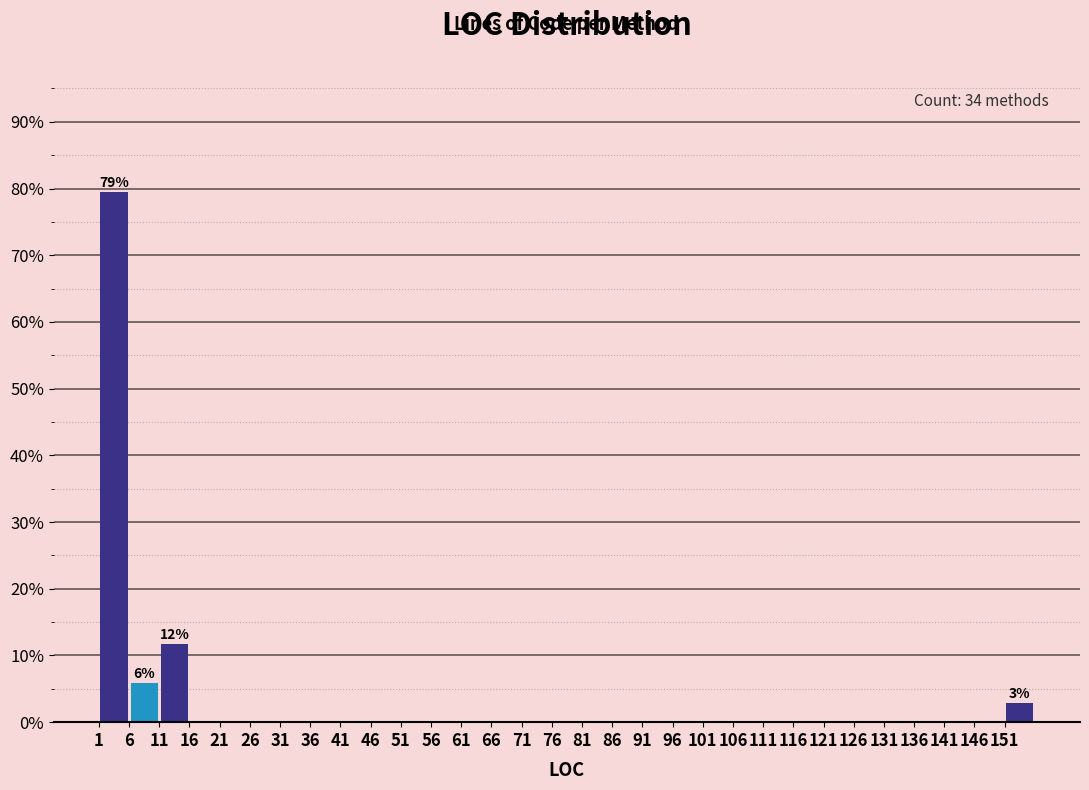

Which range on the x-axis has the tallest bar?

1 to 6